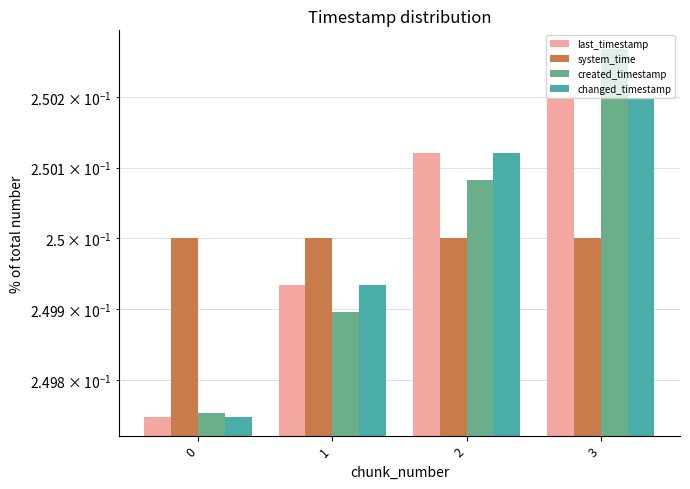

What is the maximum value shown in the chart?

0.3